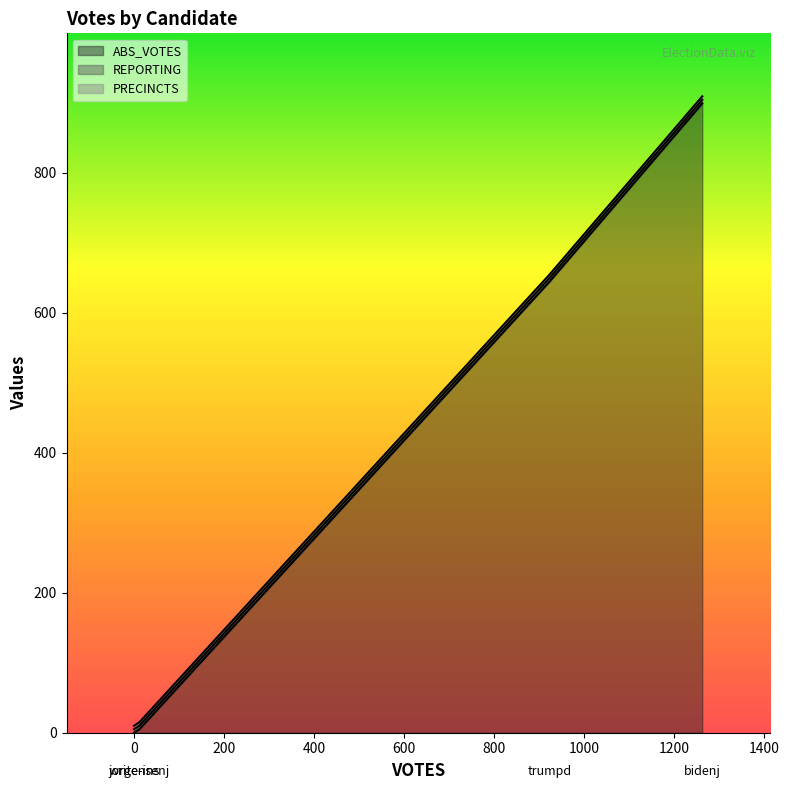

Is the value of ABS_VOTES at trumpd greater than the value of REPORTING at trumpd?

Yes